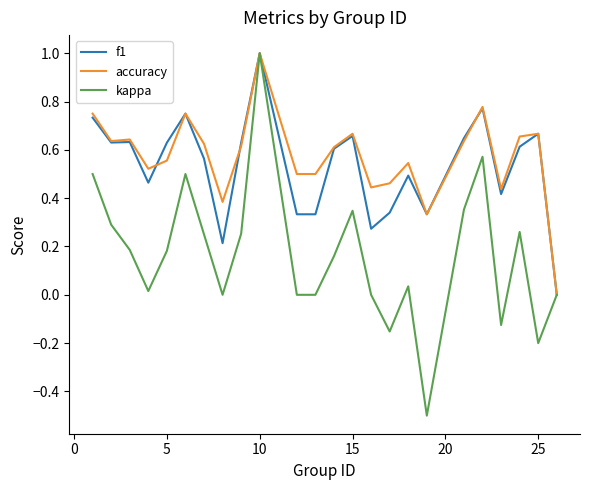

Which series has the largest range (max minus min)?

kappa